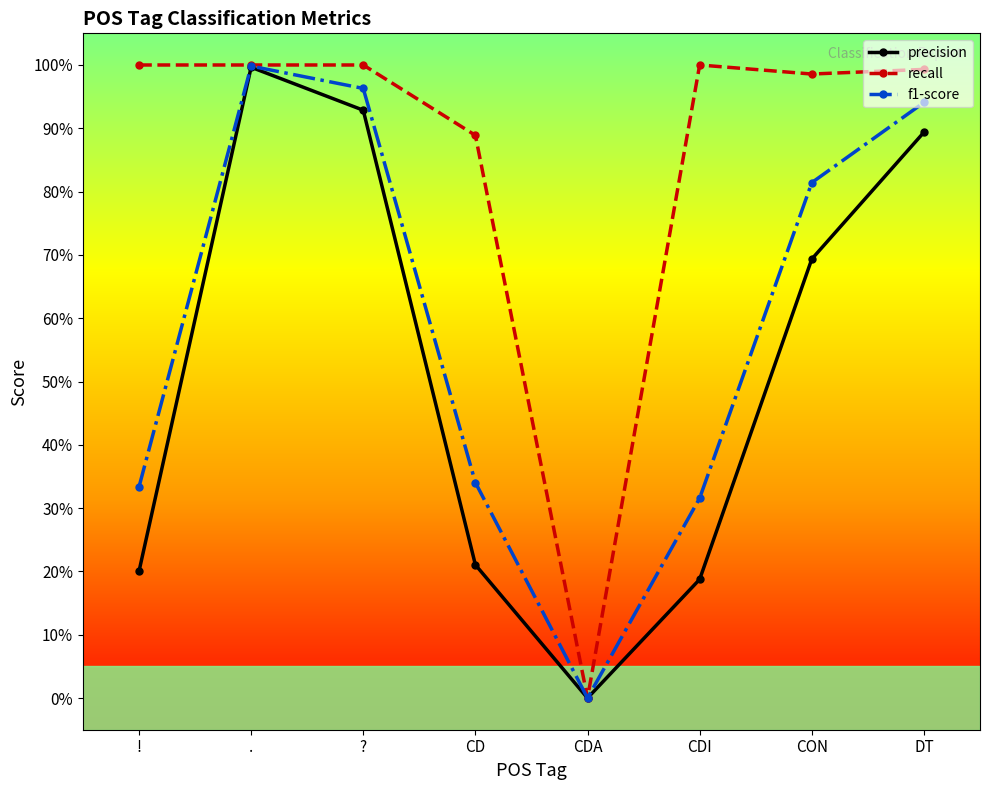

What is the difference between the highest and lowest values at DT?

0.1